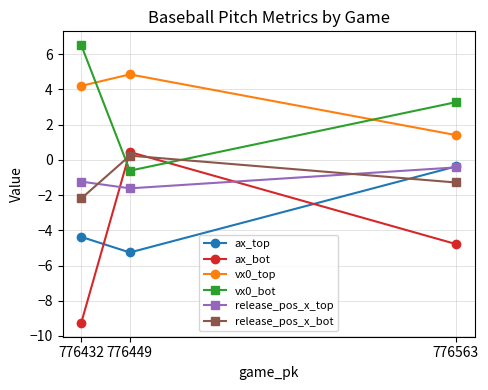

At 776563, list the series in order from smallest to largest.

ax_bot, release_pos_x_bot, release_pos_x_top, ax_top, vx0_top, vx0_bot